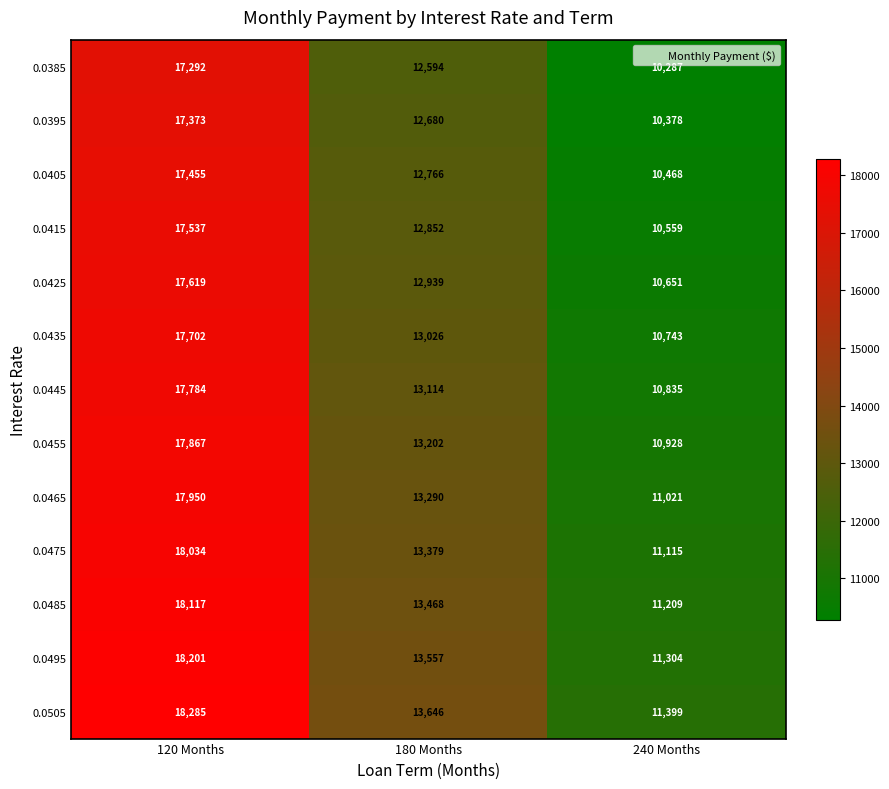

The value of 0.0505 at 240 Months is 4038. True or false?

False